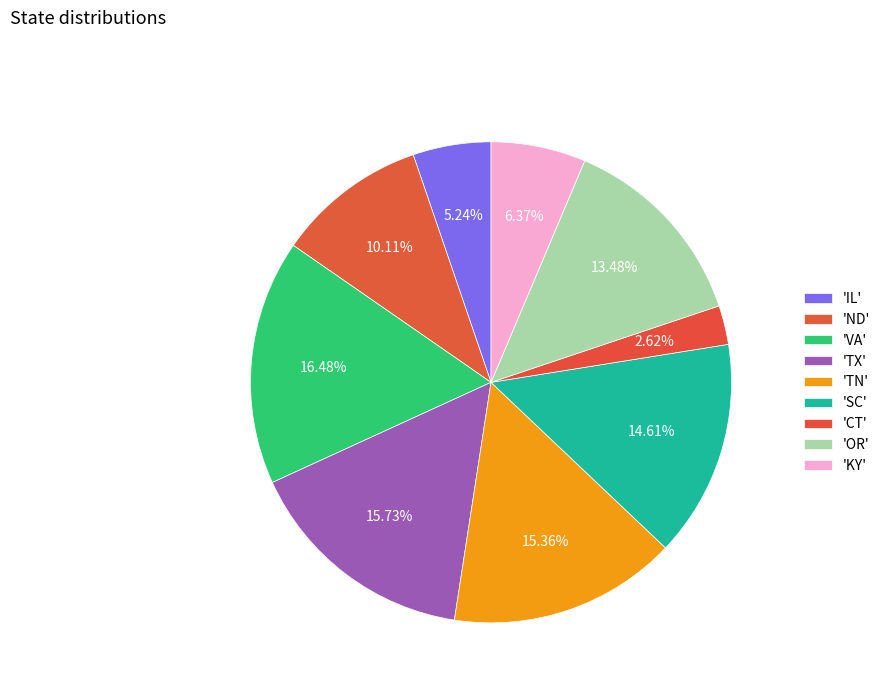

What is the largest slice in the pie chart?

VA